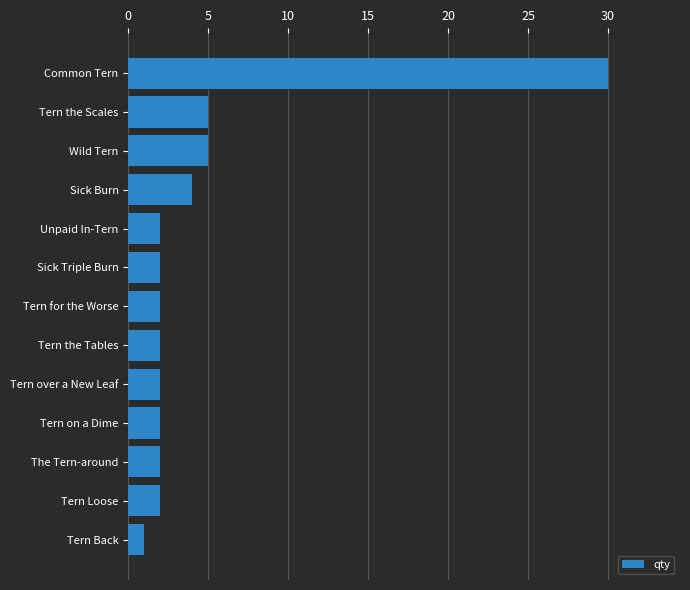

The value at Common Tern is 30. True or false?

True